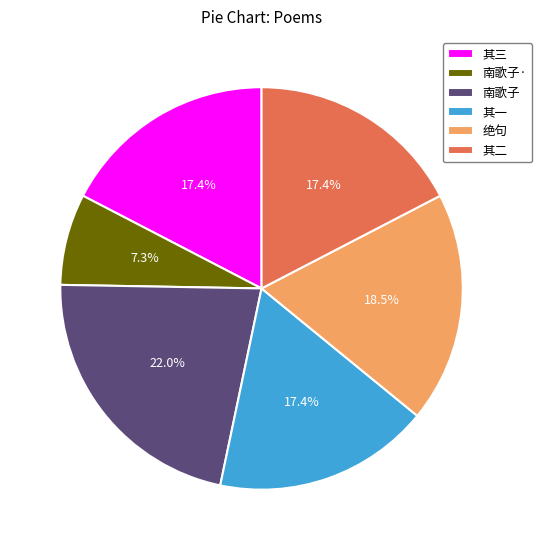

What percentage is NOT represented by 南歌子?

78.0%